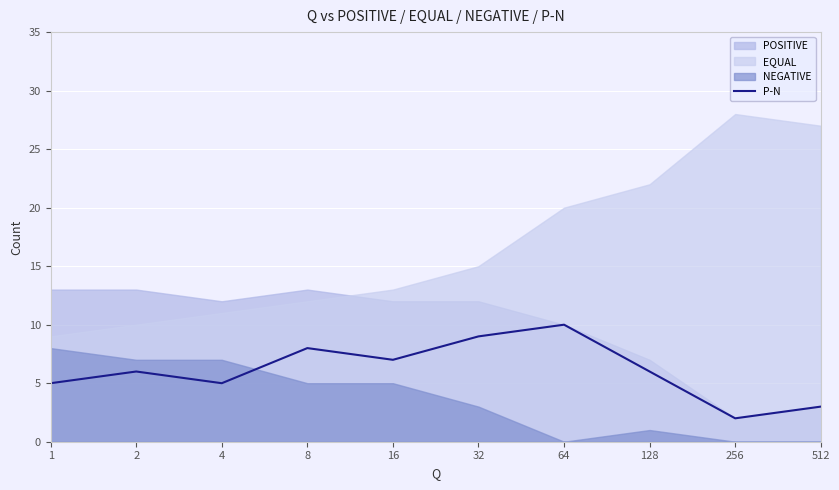

True or false: the data shows 9 at 32.

True